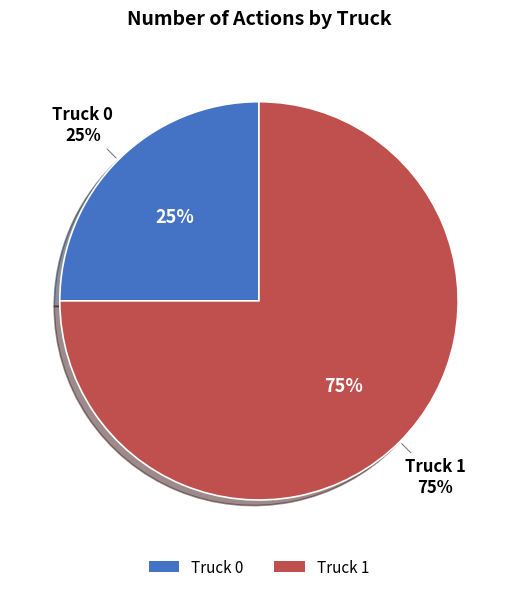

Rank the categories by value from highest to lowest.

Truck 1, Truck 0